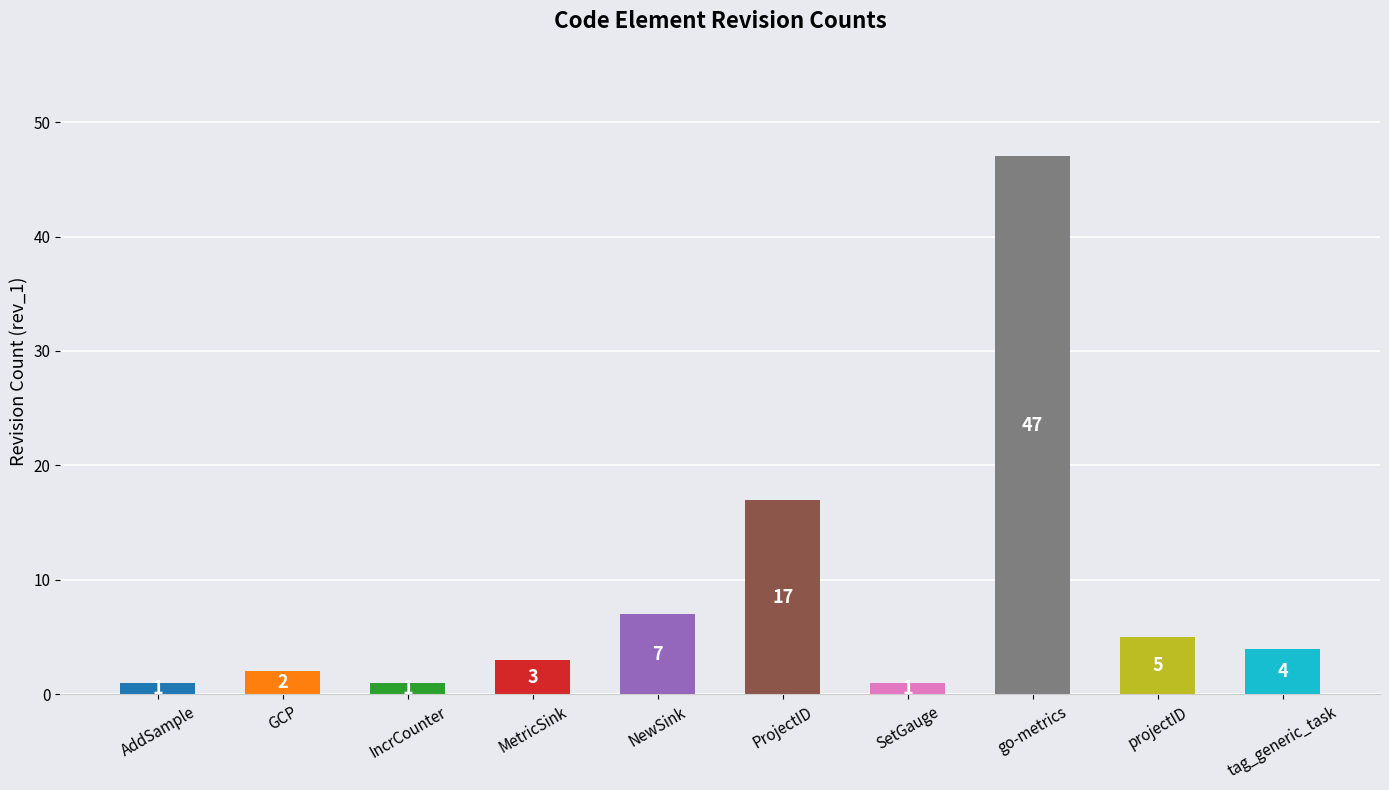

Which has a higher value, tag_generic_task or MetricSink?

tag_generic_task